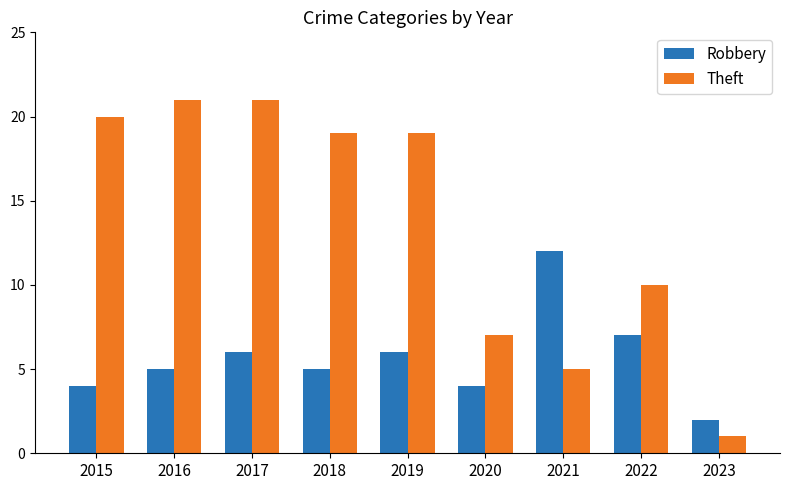

Rank the series by their maximum value, from highest to lowest.

Theft, Robbery